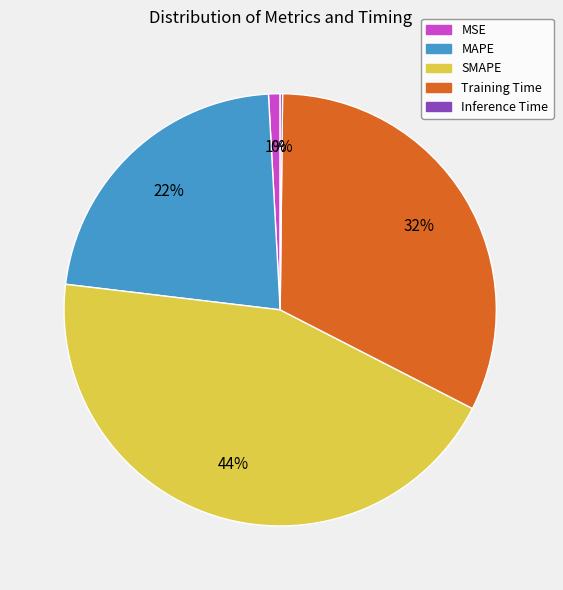

To the nearest percent, what is the difference between the largest and smallest slice percentages?

44%